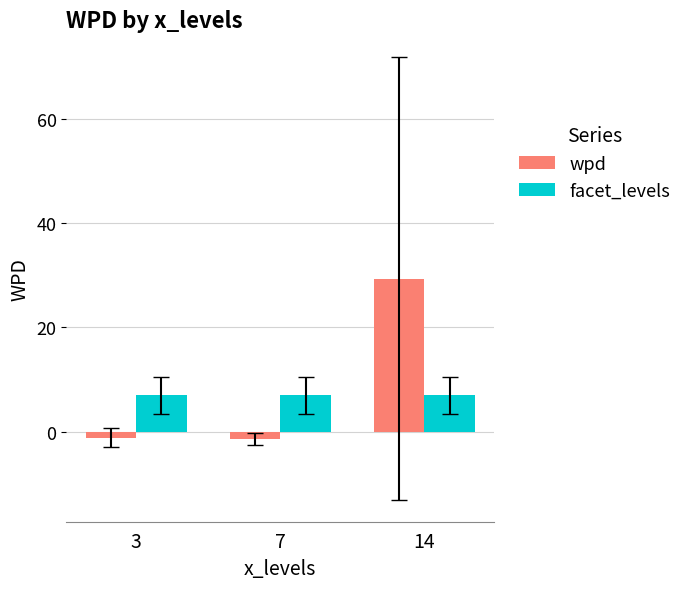

What is the value of the facet_levels bar at the 1st from the left?

7.0